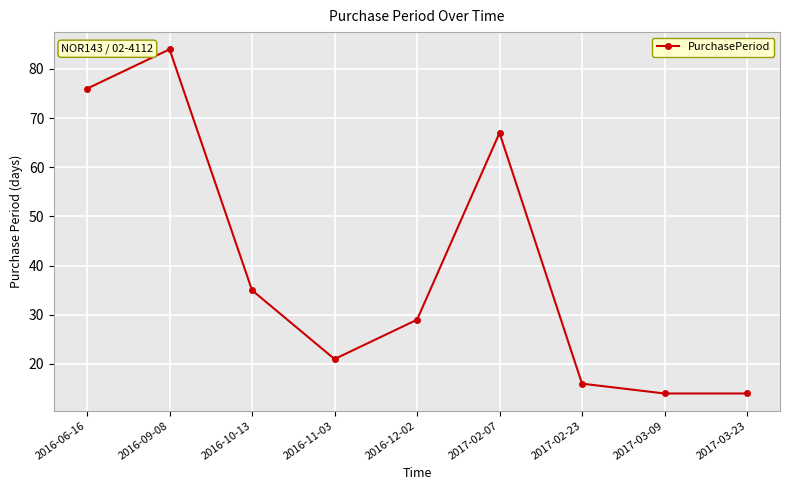

What is the change in value from 2016-06-16 to 2016-09-08?

+8